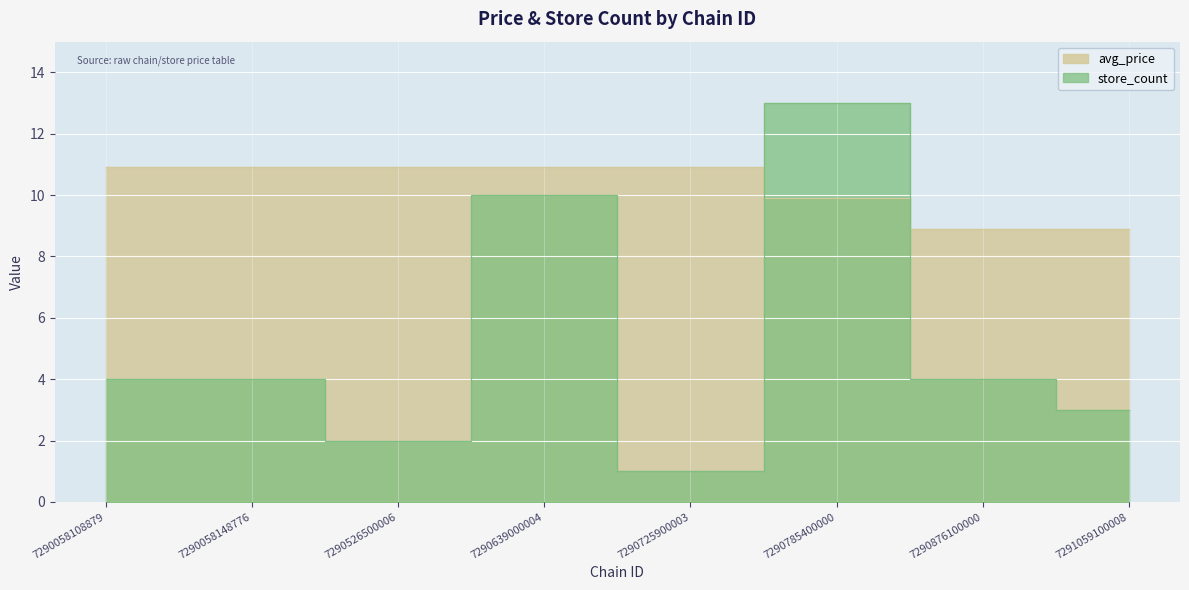

What are all the series names shown in the legend?

avg_price, store_count